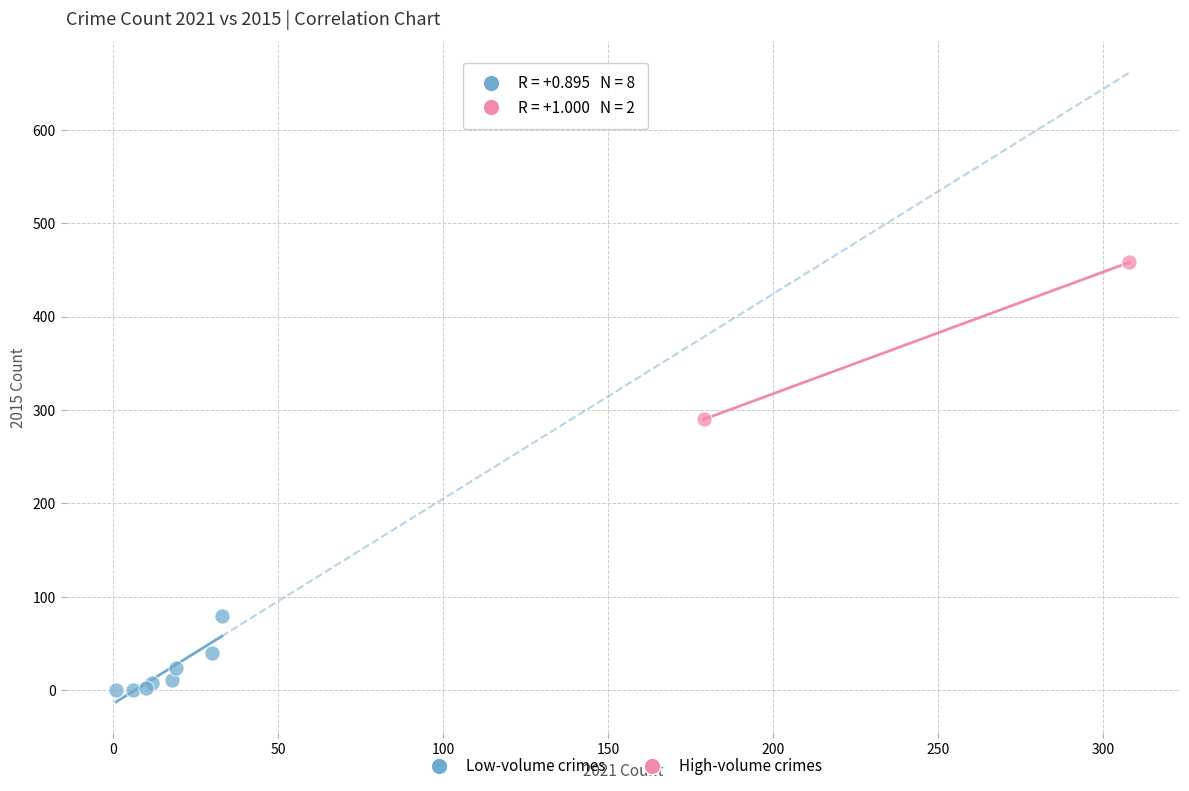

Which series has the widest spread of Y values?

High-volume crimes